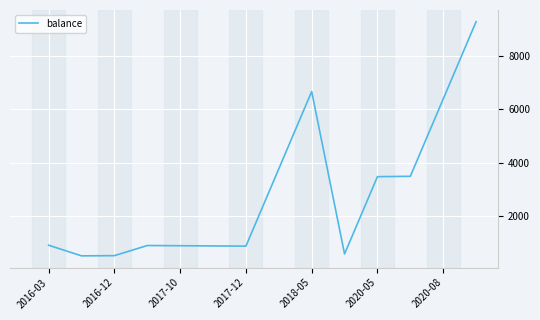

What is the maximum value shown in the chart?

9291.5